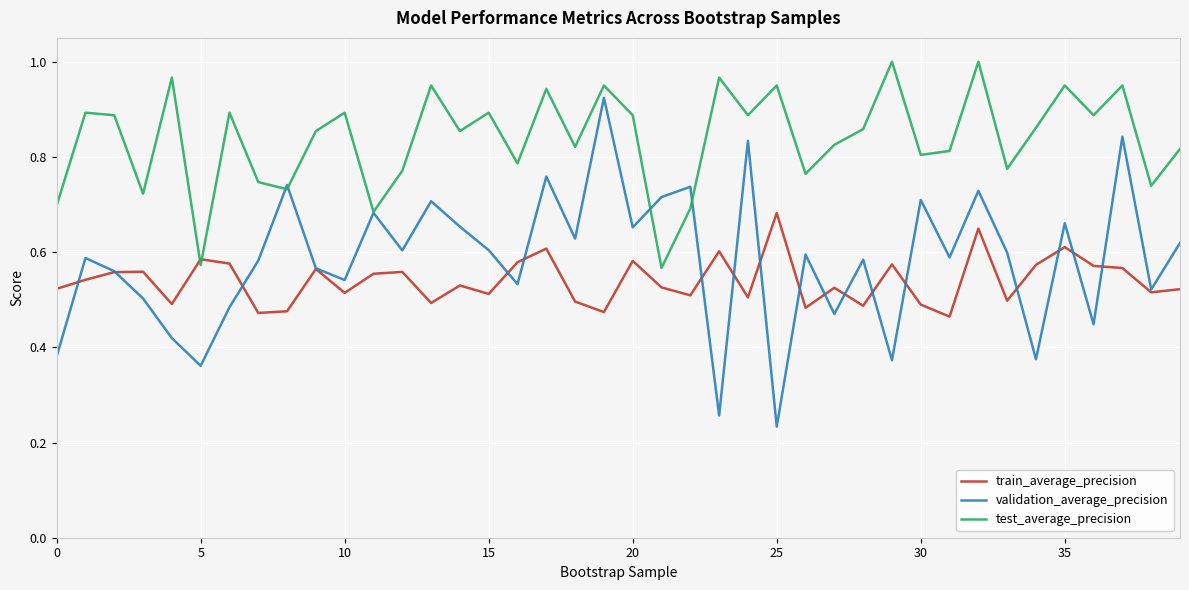

Which series has the largest range (max minus min)?

validation_average_precision